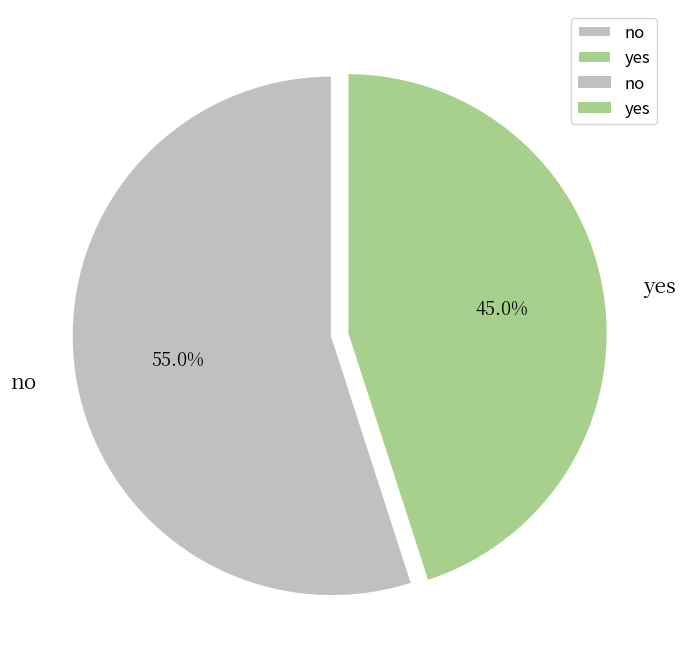

To the nearest percent, what is the difference between the no and yes slice percentages?

10%